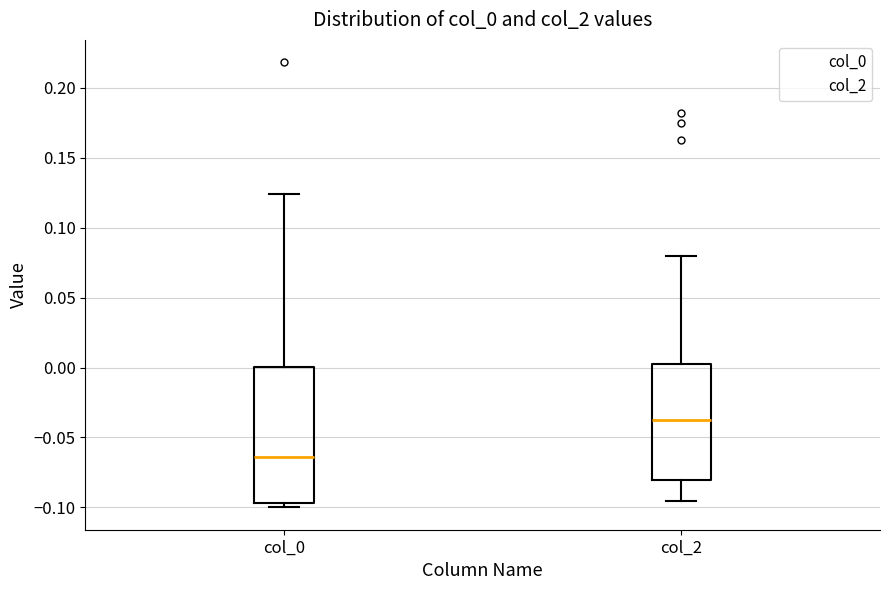

Reading left to right, read every box against the y-axis: the position of its median line, the range the box covers, and the ends of its whiskers. The values are not printed on the chart, so give them approximately, as read against the axis.

col_0: median -0.065, box -0.095 to 0.000, whiskers -0.100 to 0.125
col_2: median -0.035, box -0.080 to 0.005, whiskers -0.095 to 0.080